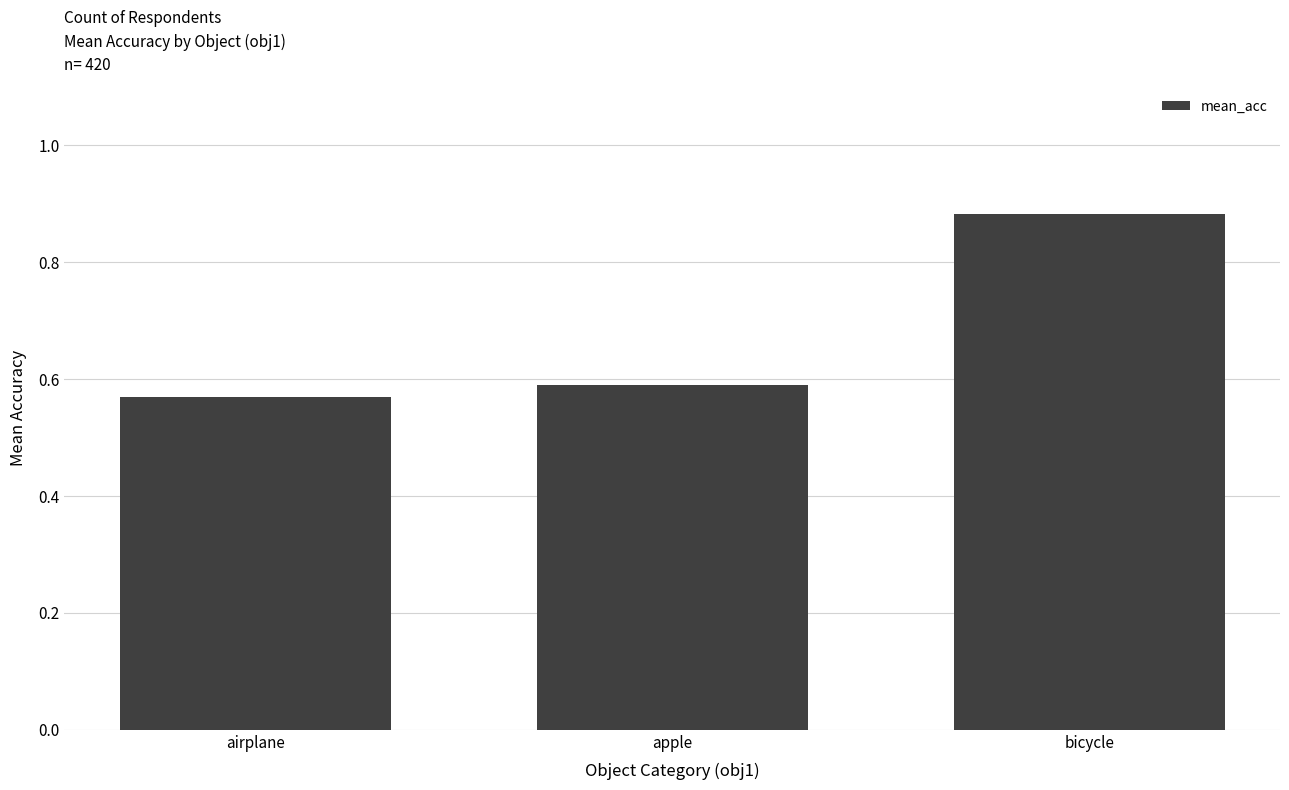

Rank the categories by value from highest to lowest.

bicycle, apple, airplane